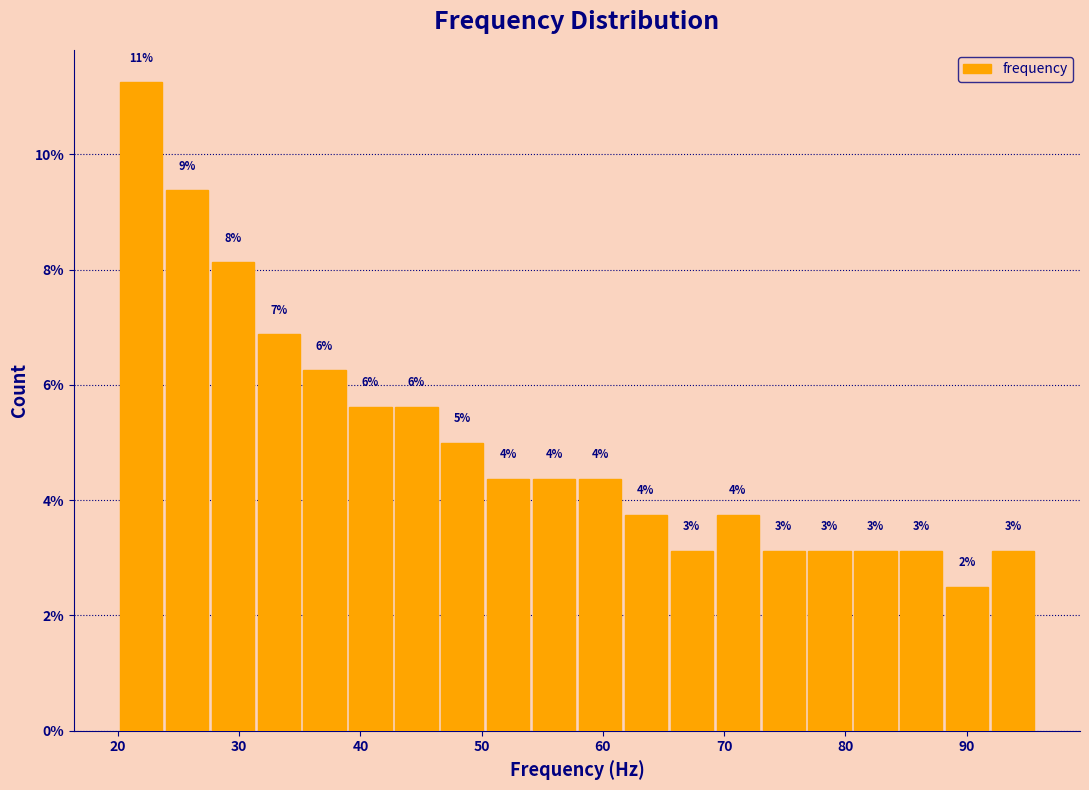

Around what value on the x-axis is the tallest bar? Give the approximate position of its centre, as read against the axis.

22